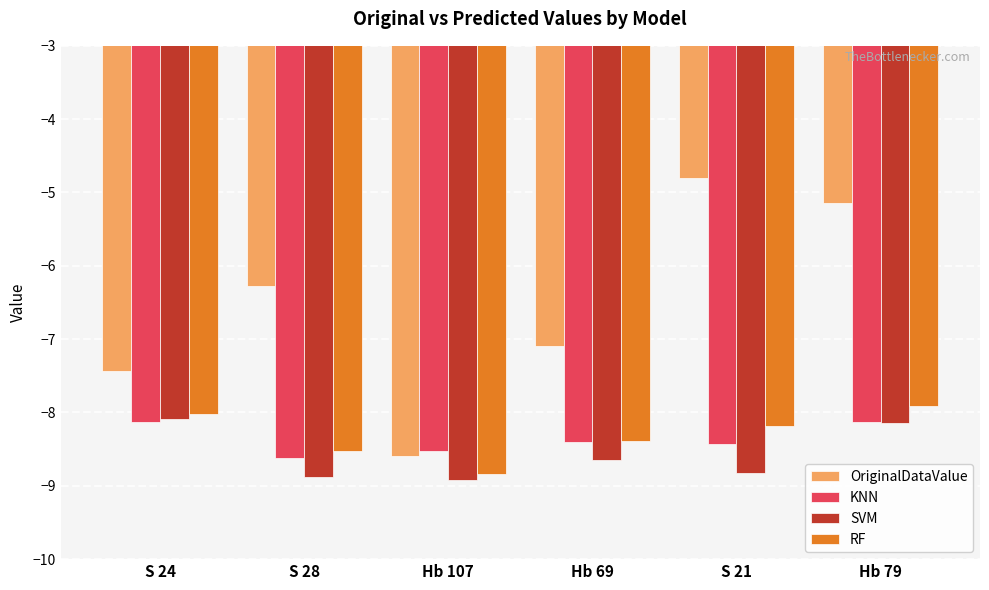

Read the SVM value at Hb 107.

-8.9